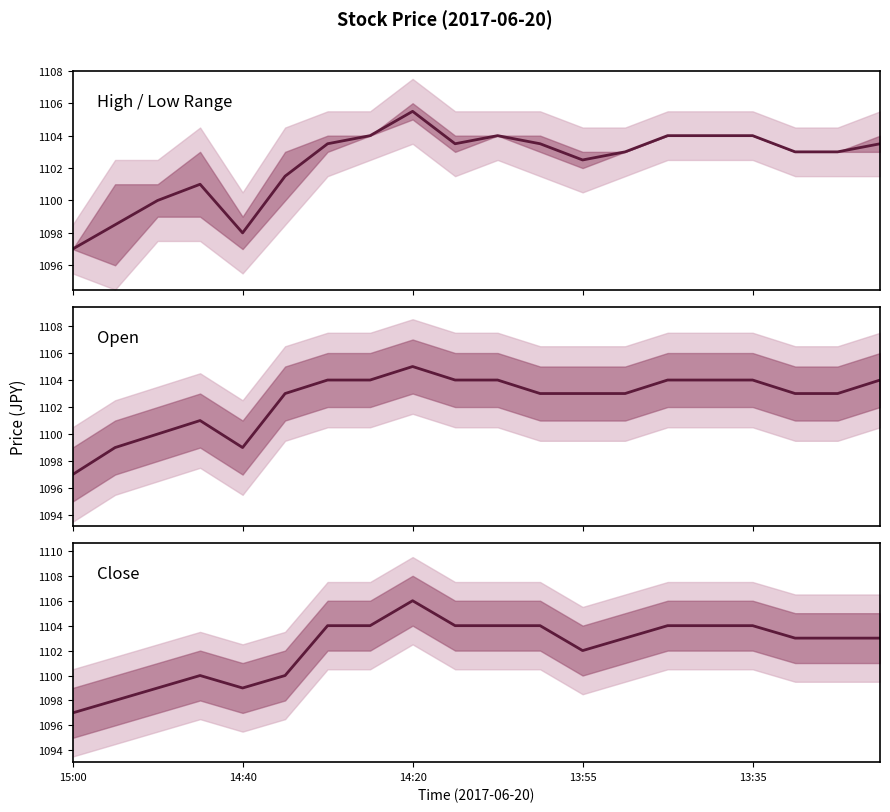

Is this an area chart (filled region under the line)?

No